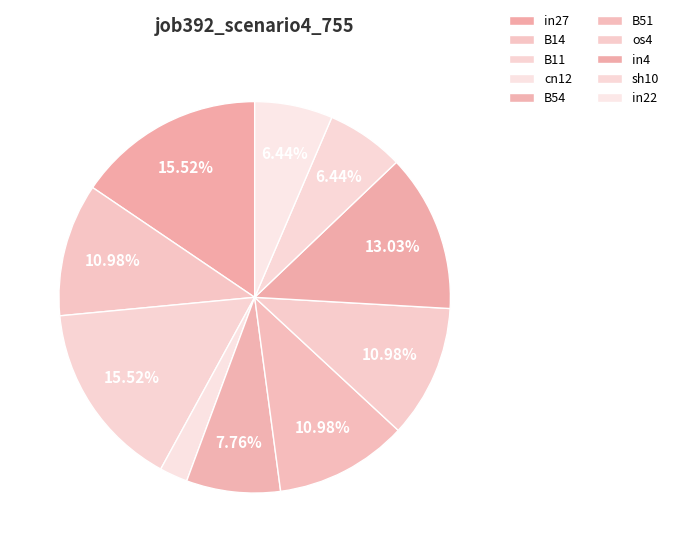

Is it true that B11 is 16% of the pie?

True